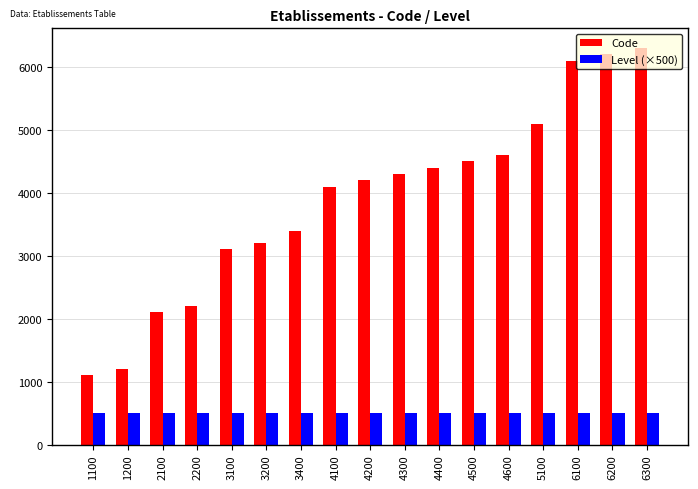

Is the value of Level (×500) at 3400 greater than the value of Code at 4100?

No